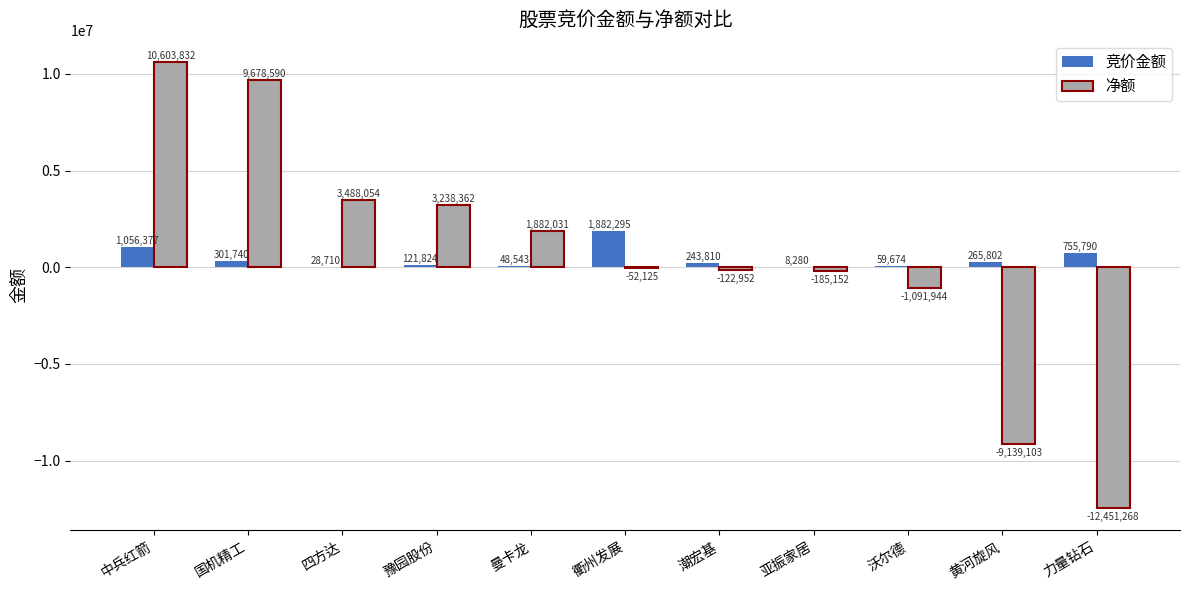

At which label does 竞价金额 first exceed 243810?

中兵红箭